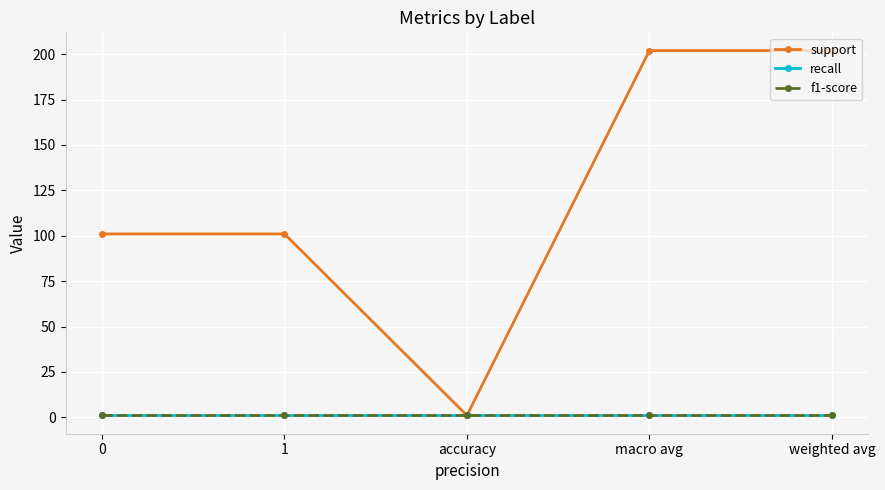

True or false: recall and support cross at least once.

False